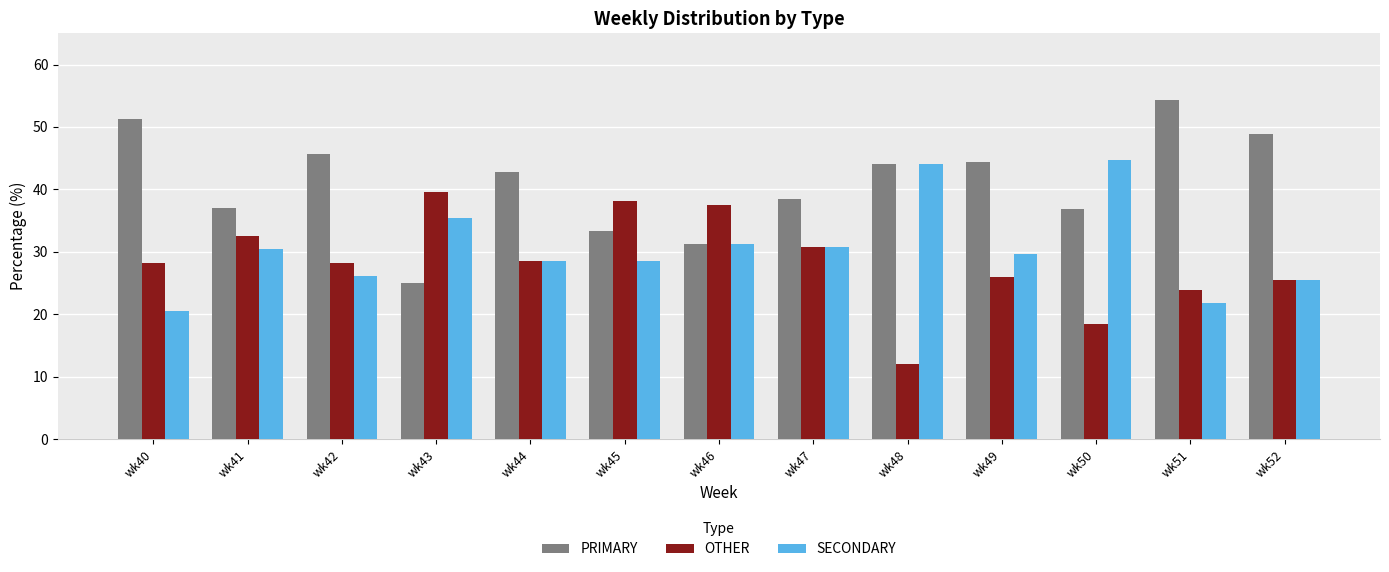

Which series has the widest spread of values?

PRIMARY